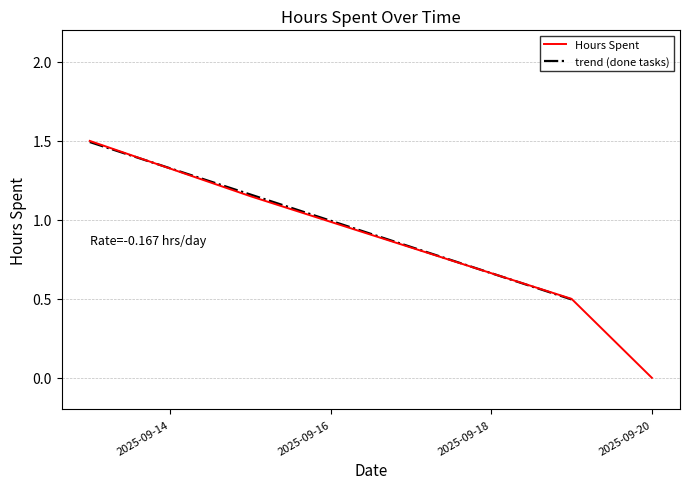

True or false: Hours Spent has more than 0 points higher than both neighbors.

False